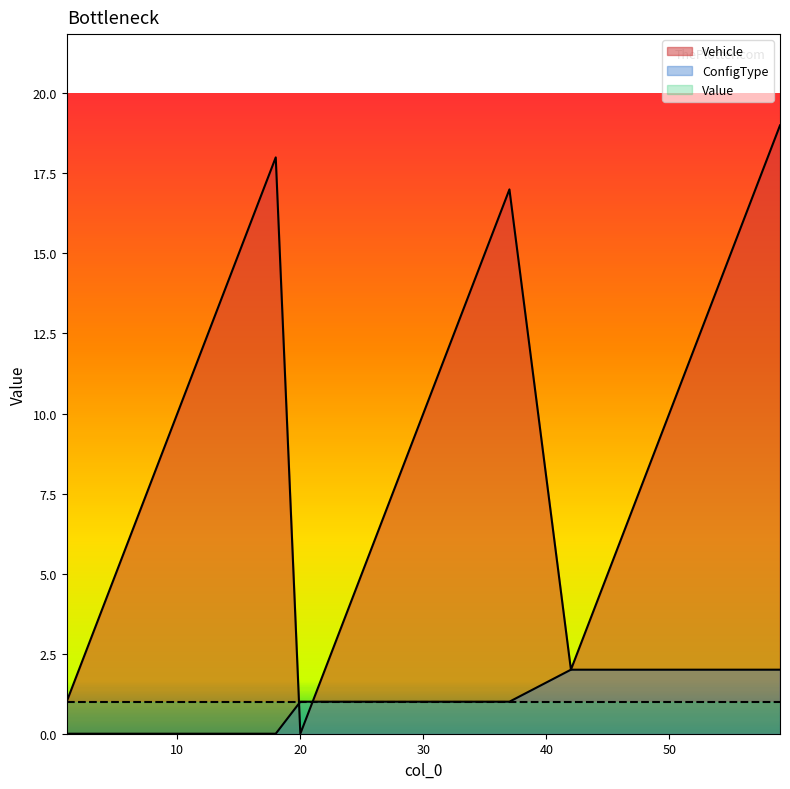

The ConfigType series shows 2 at 50. True or false?

True